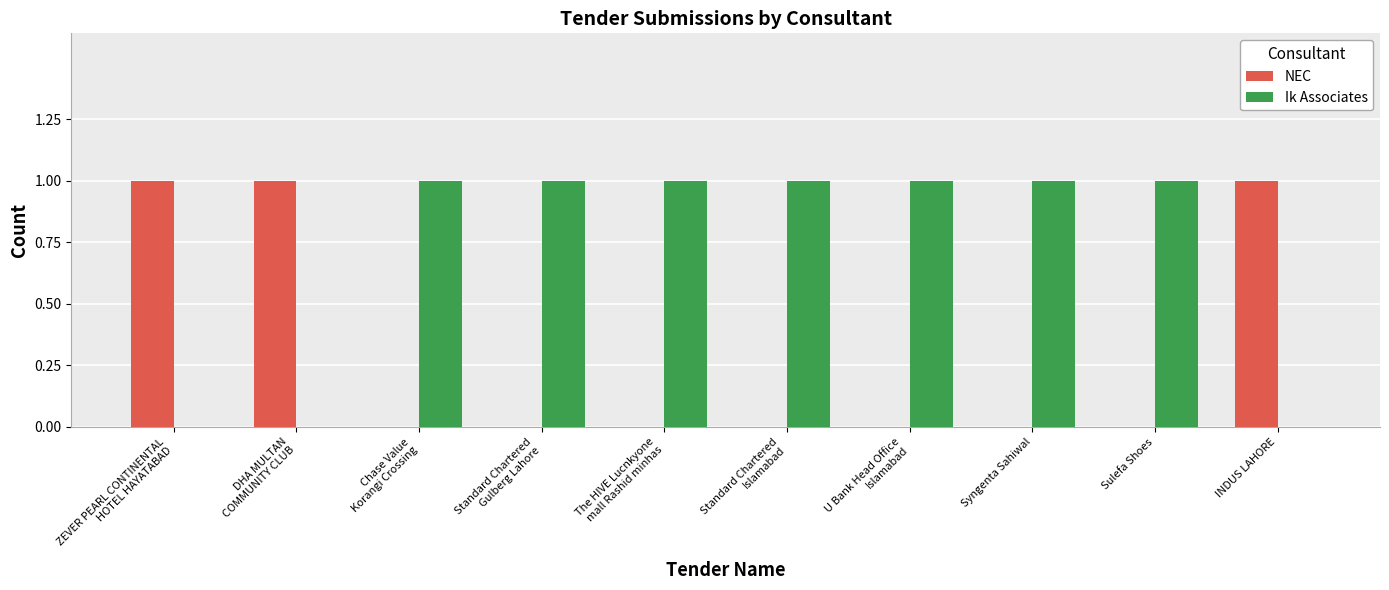

Which series has the largest total across all categories?

Ik Associates